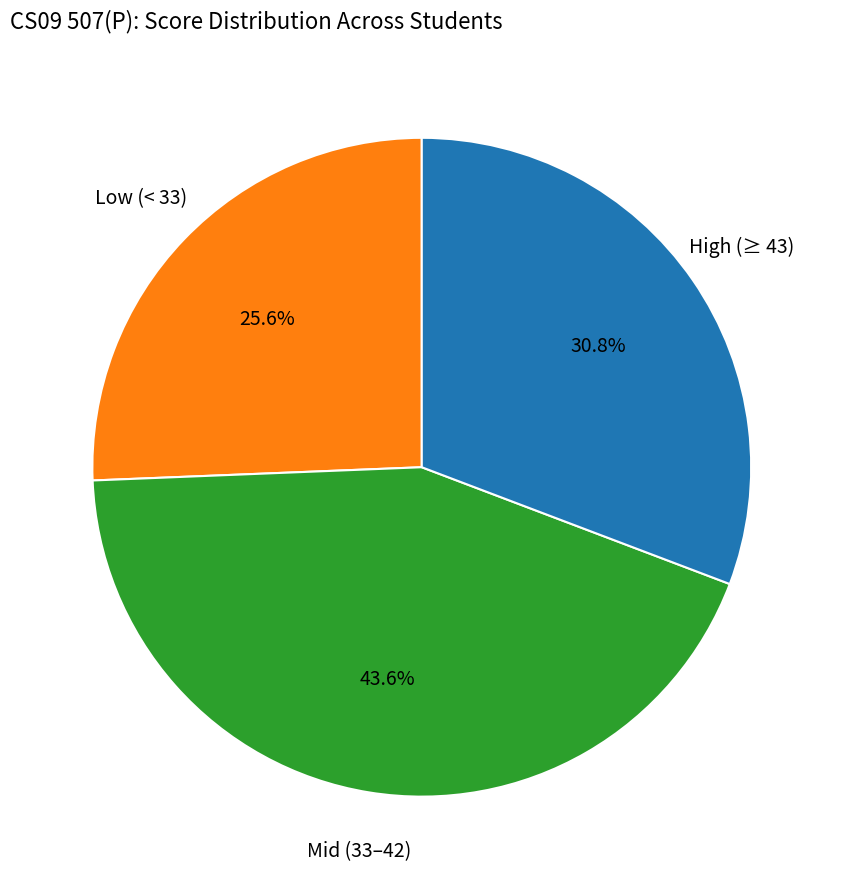

Does any single category account for the majority?

No